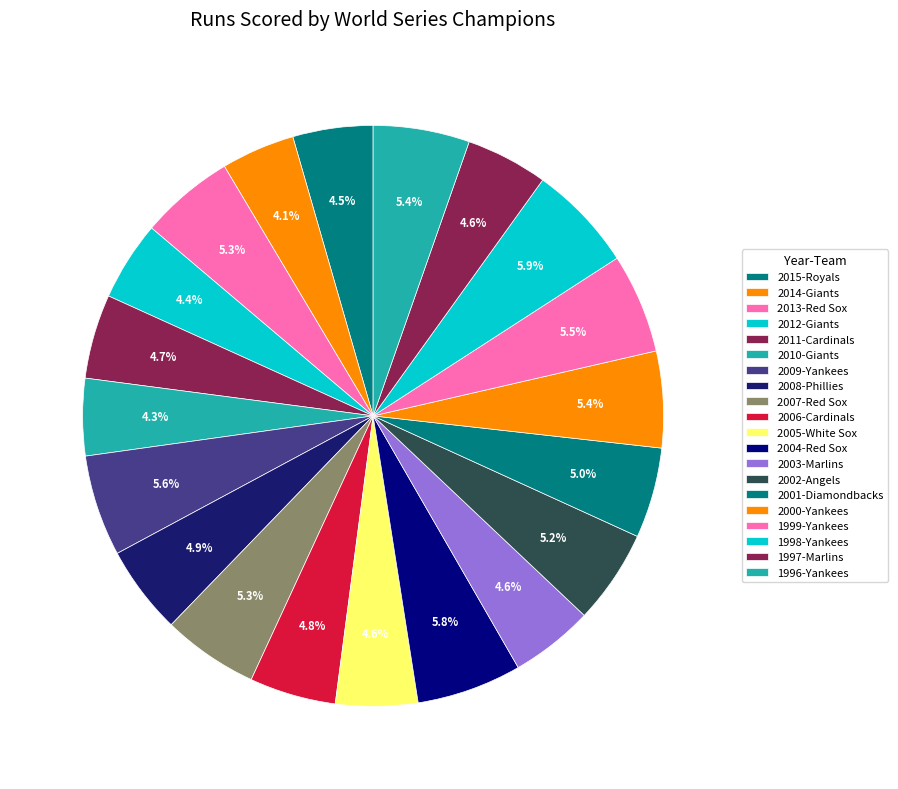

How many segments does this pie chart have?

20